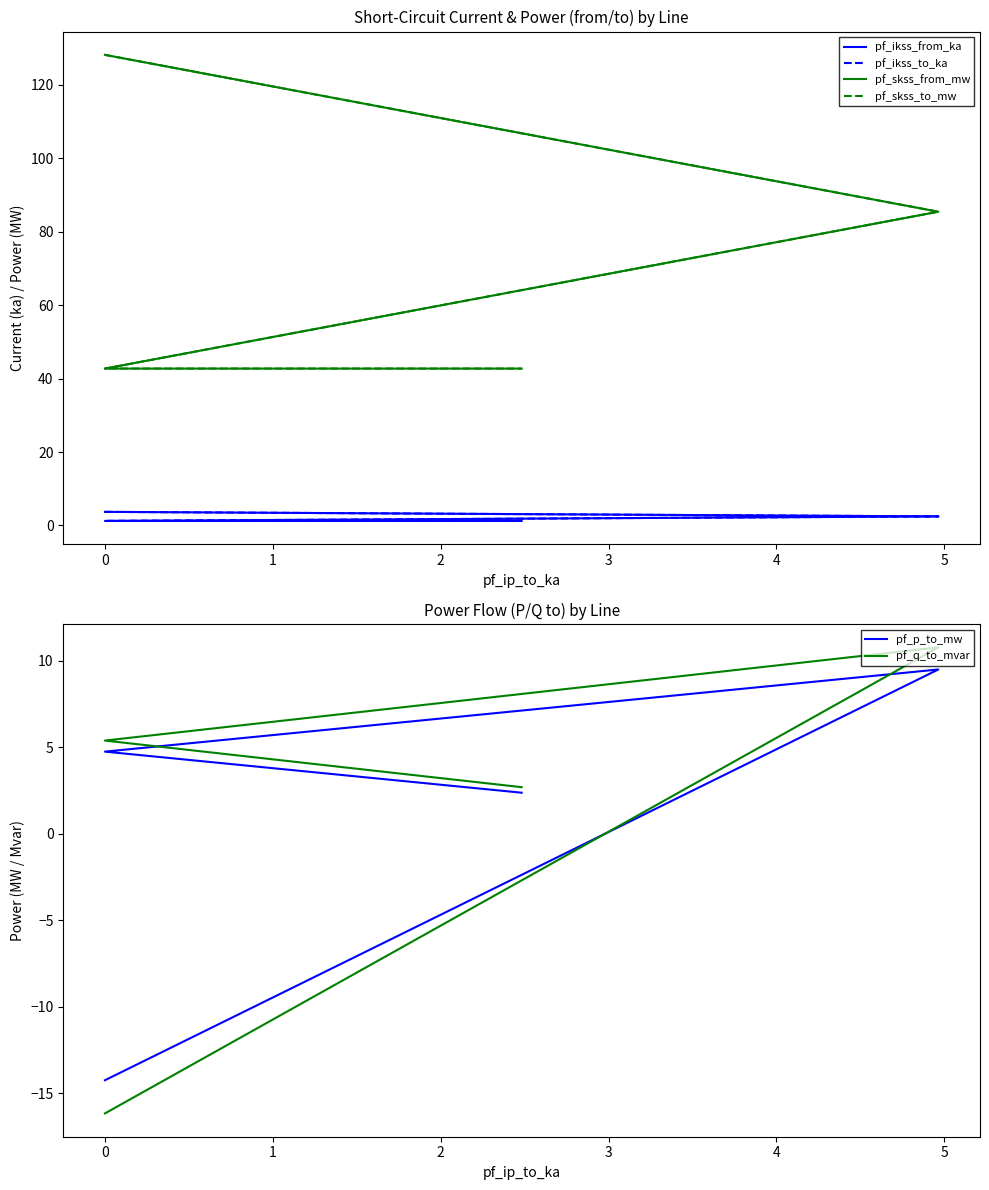

True or false: pf_ikss_from_ka and pf_skss_from_mw cross at least once.

False